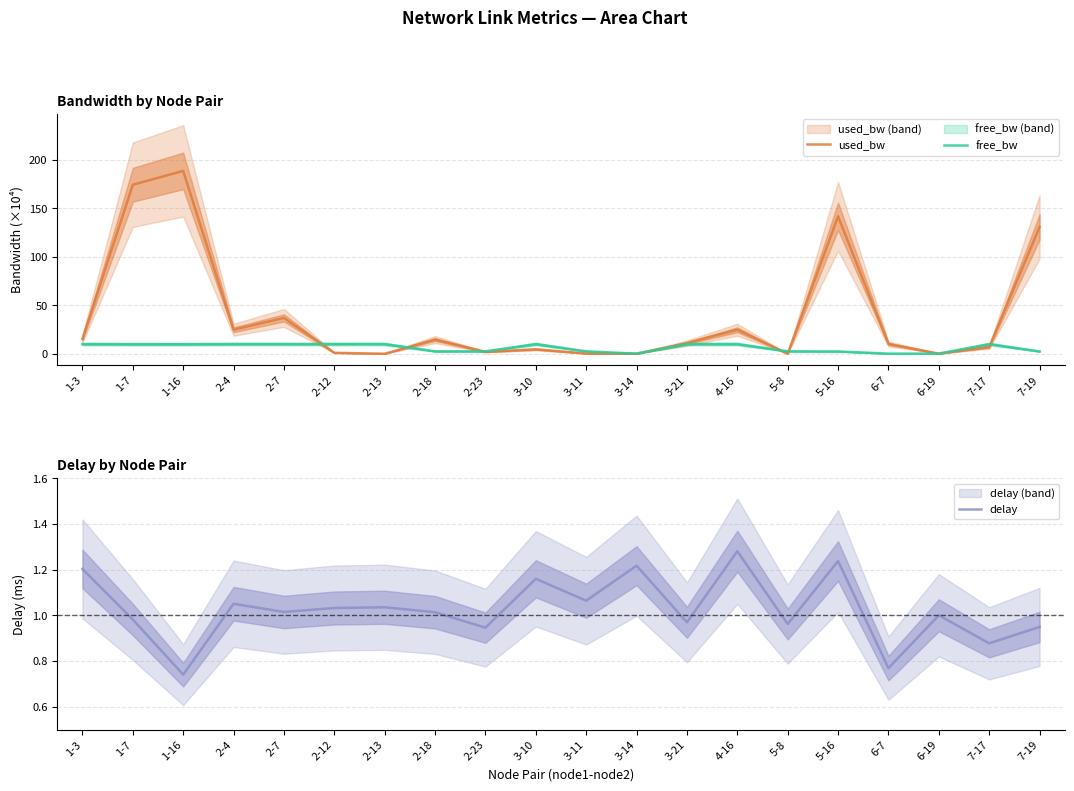

True or false: delay and free_bw cross at least once.

True